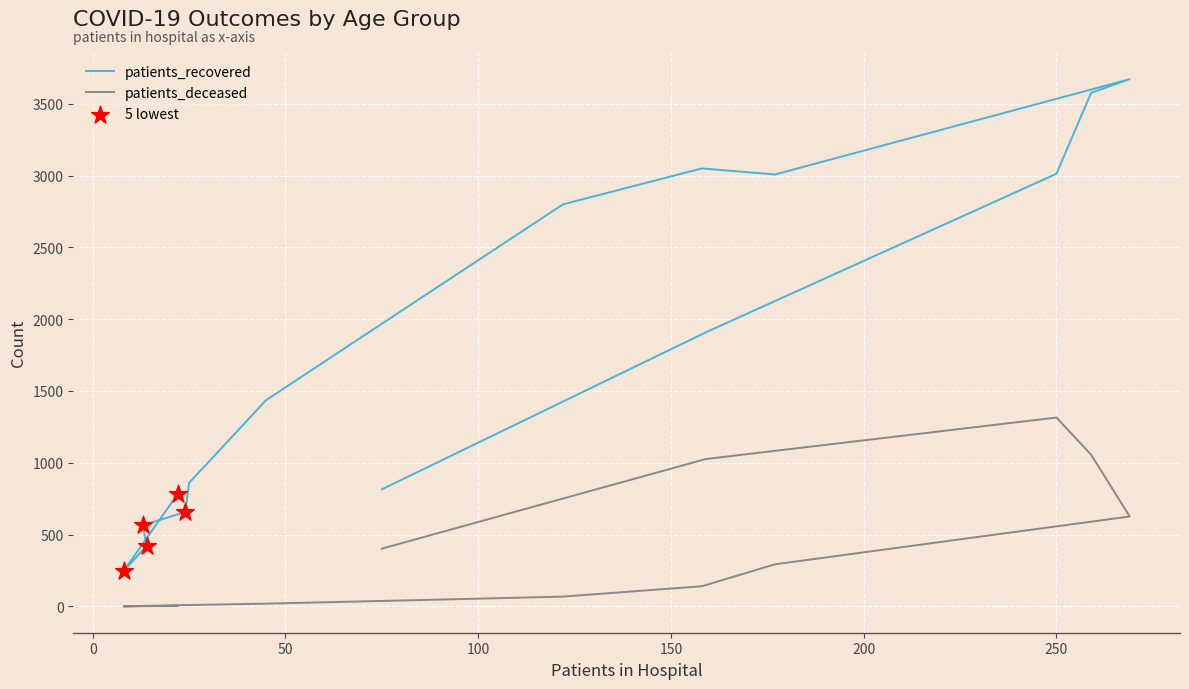

Which series contains the lowest Y value?

patients_deceased